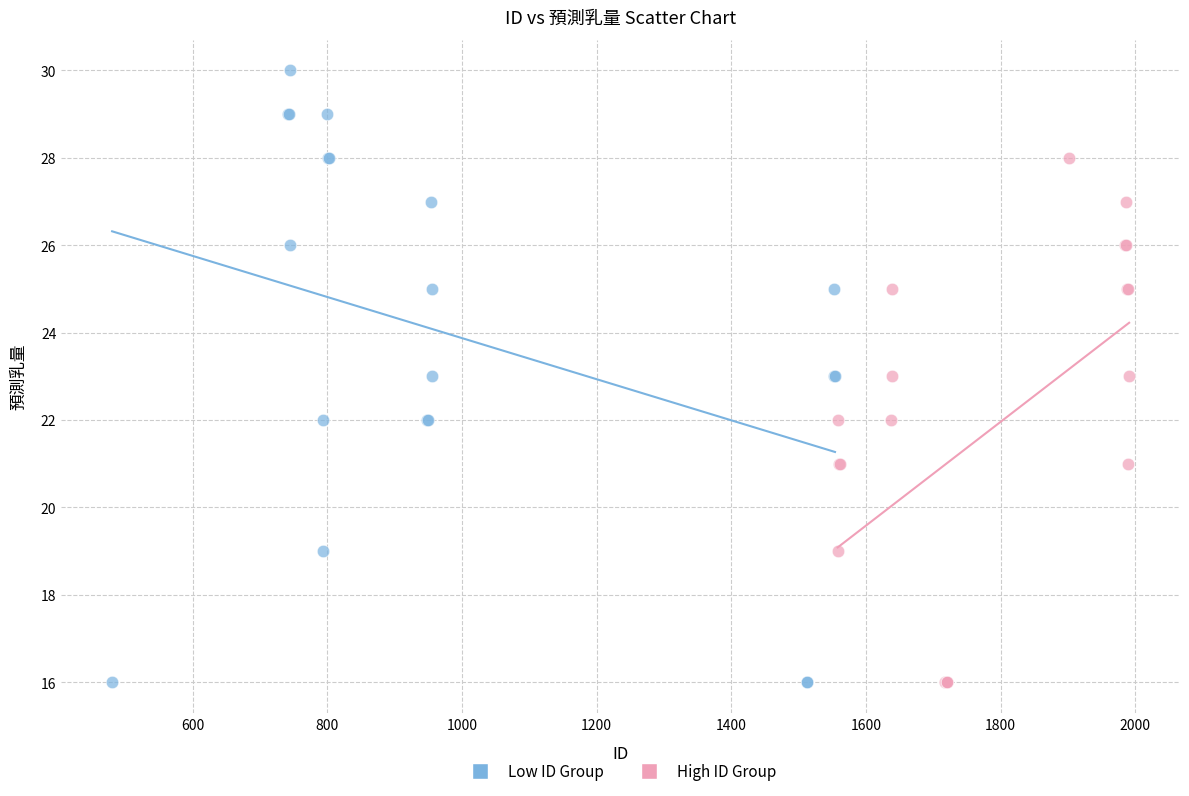

Which series contains the highest Y value?

Low ID Group